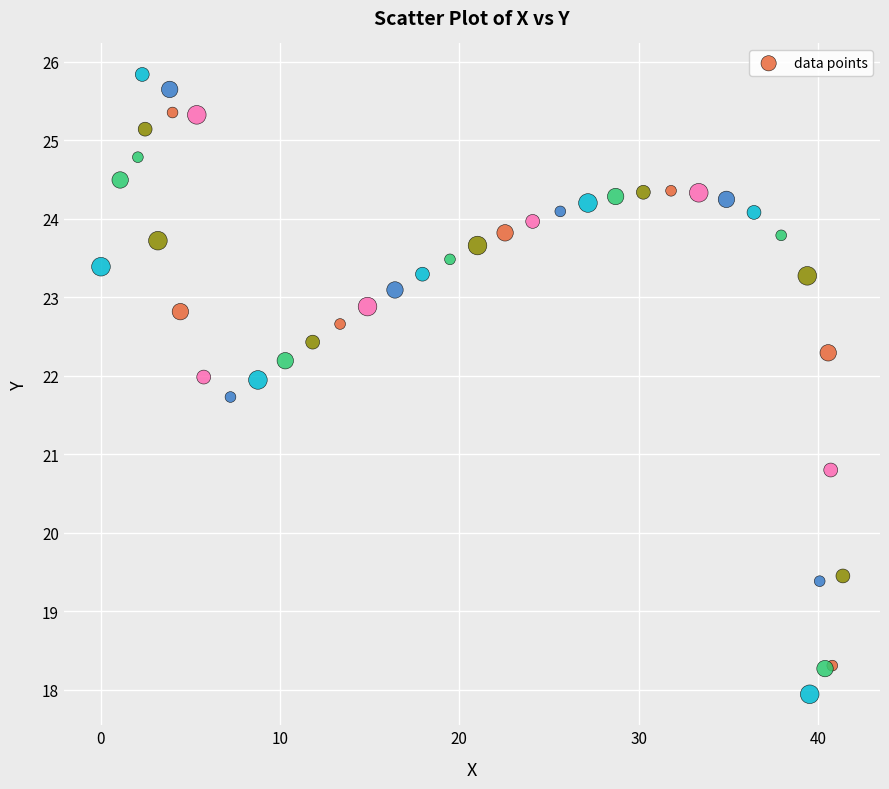

What Y value in the scatter plot is closest to 21?

20.8